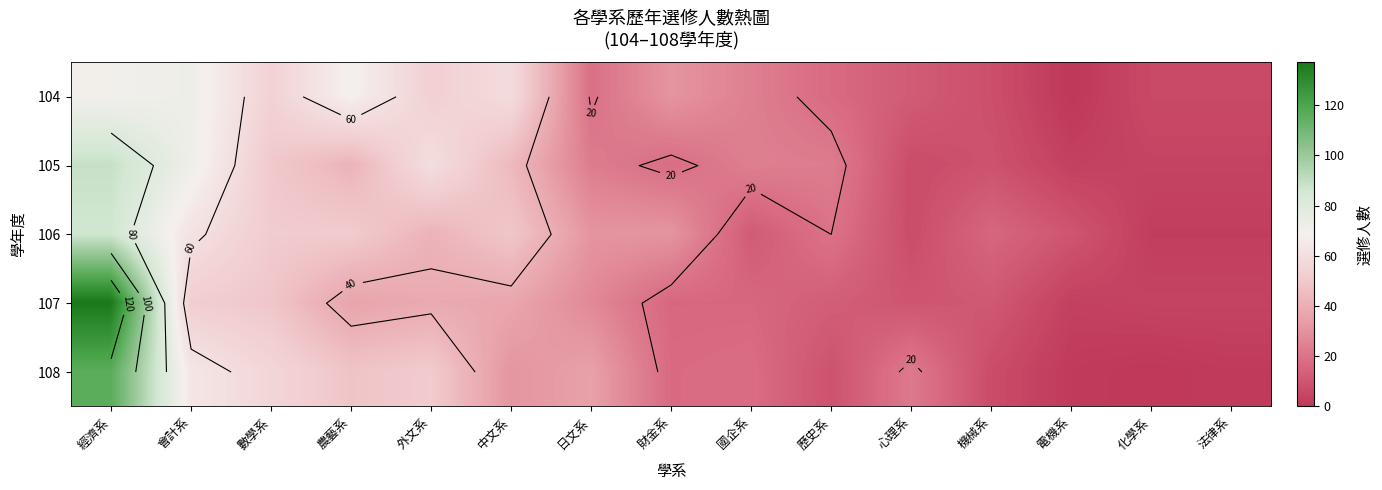

Between 數學系 and 法律系, which is larger?

數學系